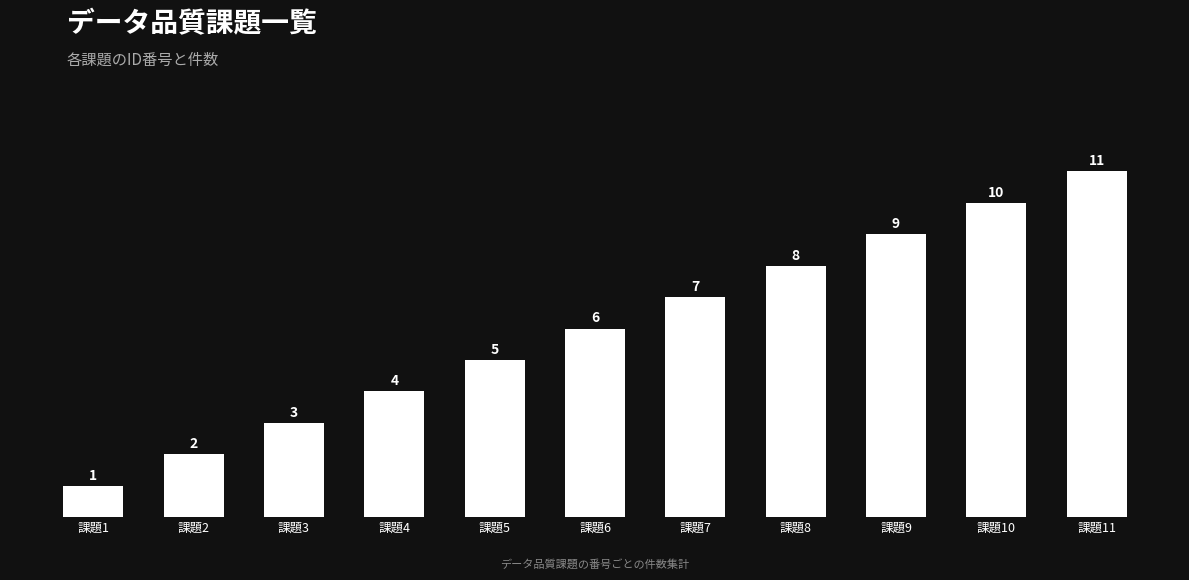

Which label corresponds to the largest value in the chart?

課題11